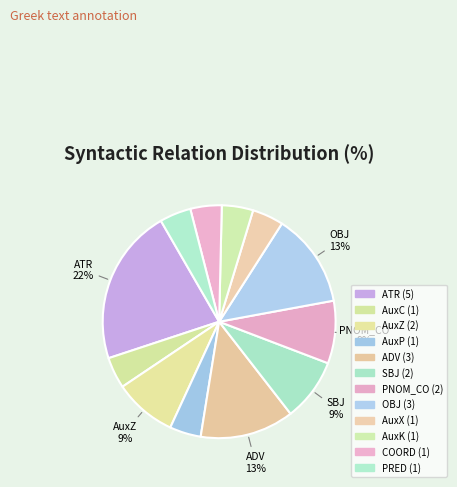

Approximately how many times larger is the value at SBJ compared to AuxK?

2.0